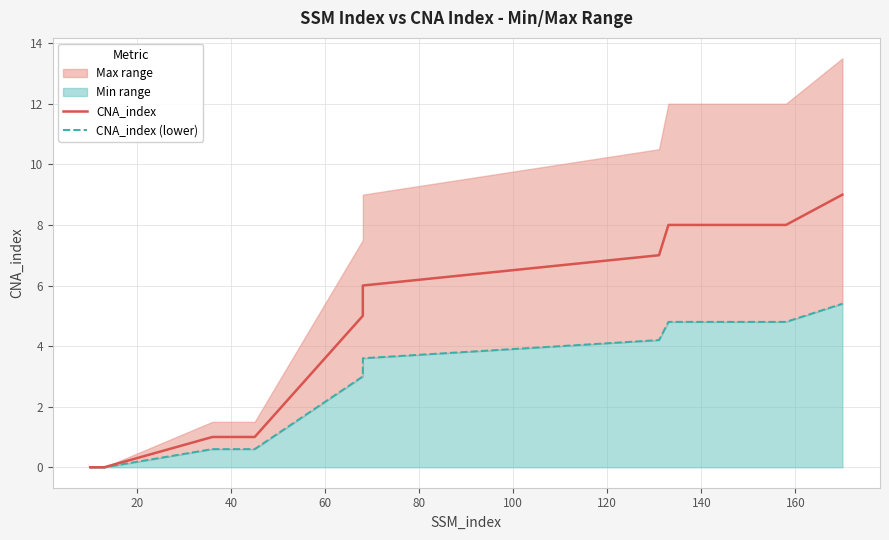

Reading right to left, extract all data points from this chart.

CNA_index: 9.0	8.0	8.0	7.0	6.0	5.0	1.0	1.0	1.0	1.0	1.0	0.0	0.0	0.0	0.0
CNA_index (lower): 5.4	4.8	4.8	4.2	3.6	3.0	0.6	0.6	0.6	0.6	0.6	0.0	0.0	0.0	0.0